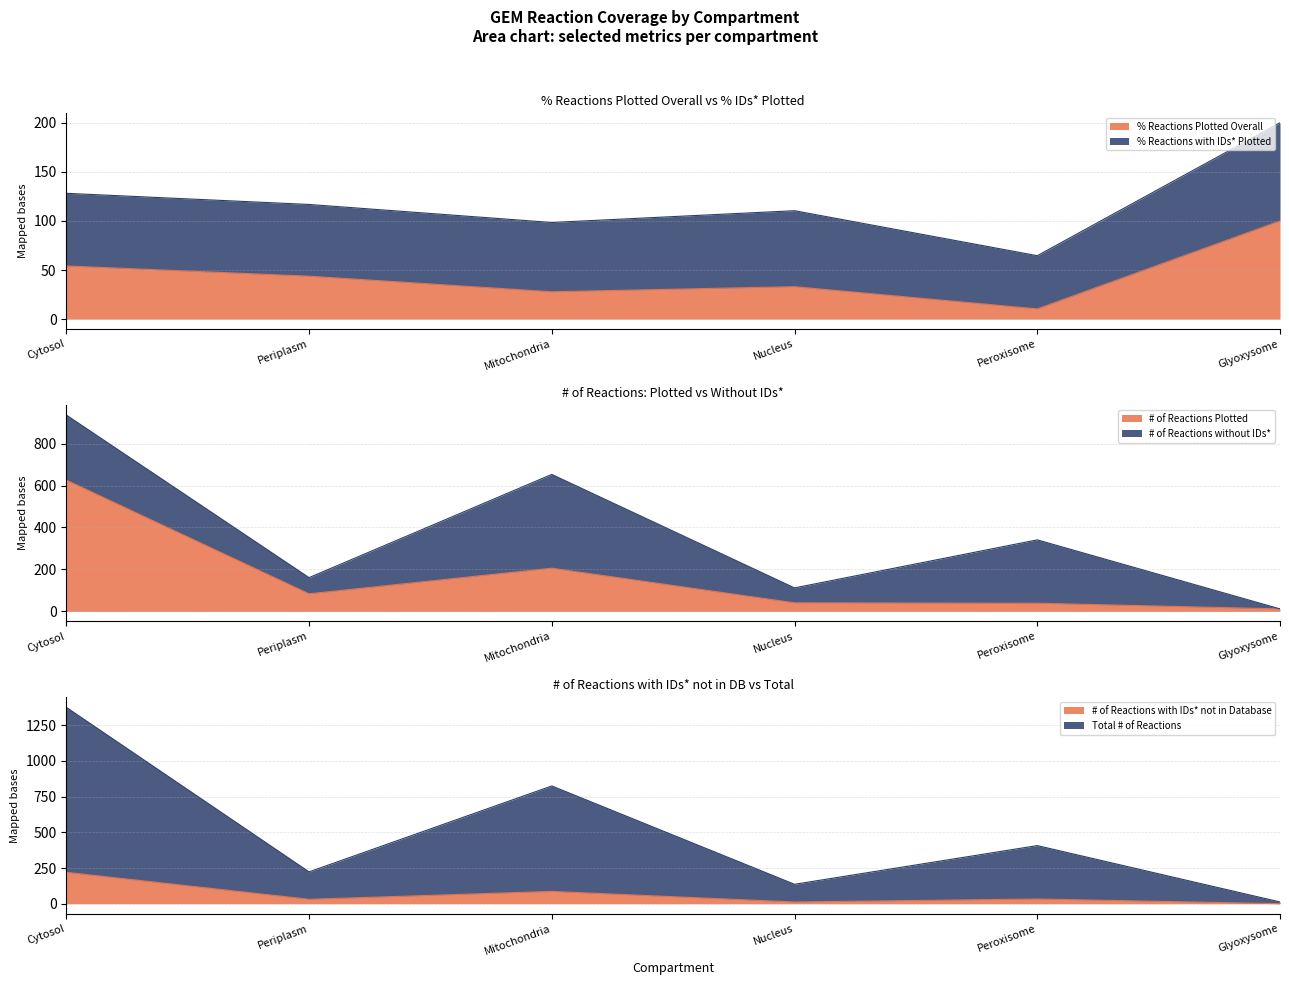

Reading left to right, transcribe all the data shown in this chart.

% Reactions Plotted Overall: 54.1	43.8	27.9	33.1	10.4	100.0
# of Reactions Plotted: 626.0	84.0	206.0	41.0	39.0	12.0
# of Reactions with IDs* not in Database: 220.0	31.0	86.0	12.0	33.0	0.0
Total # of Reactions: 1376.0	223.0	825.0	136.0	407.0	12.0